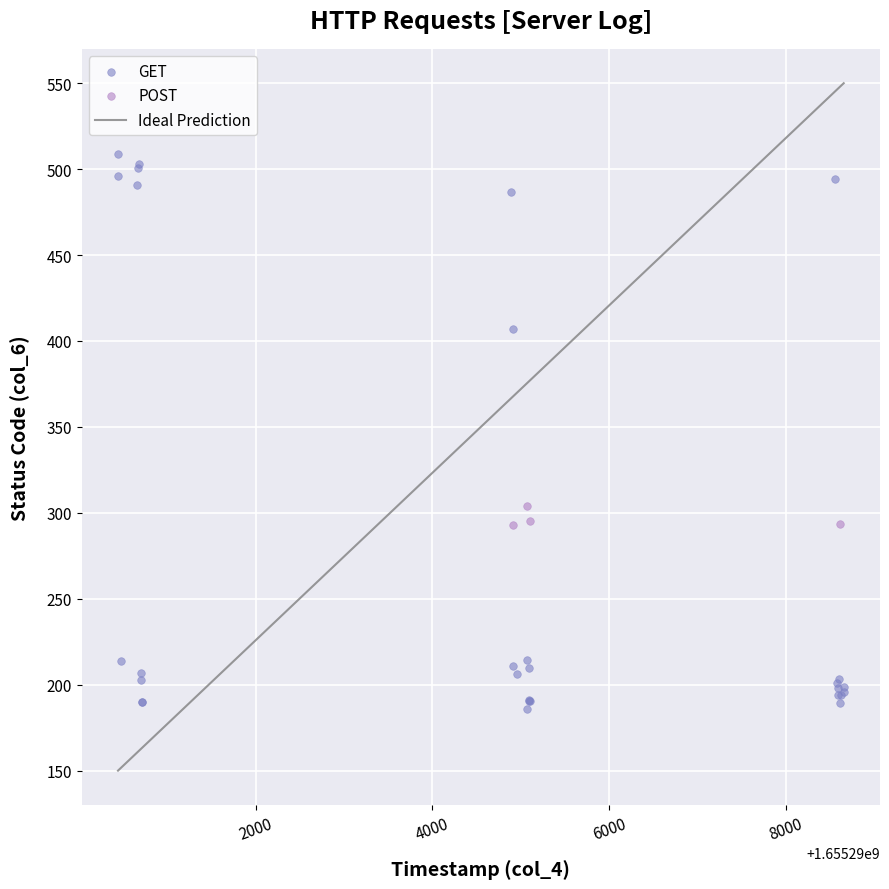

Which series has the largest Y range (max minus min)?

GET